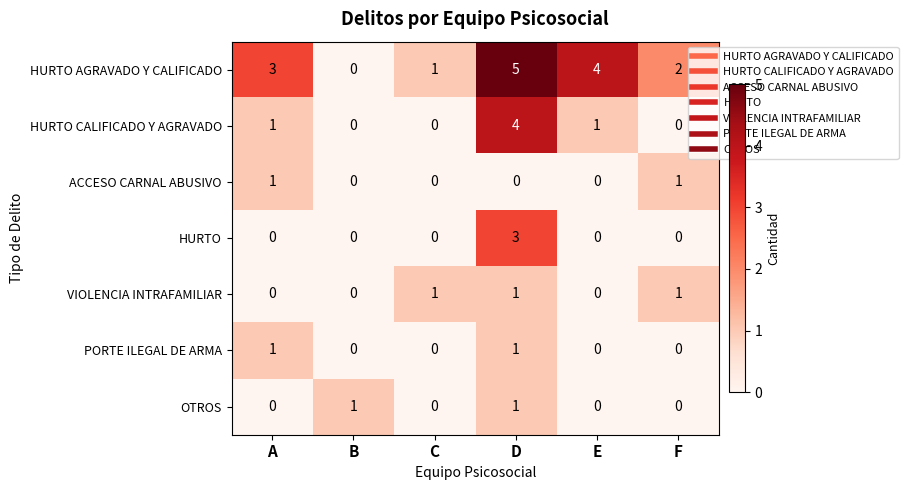

What is the maximum value shown in the chart?

5